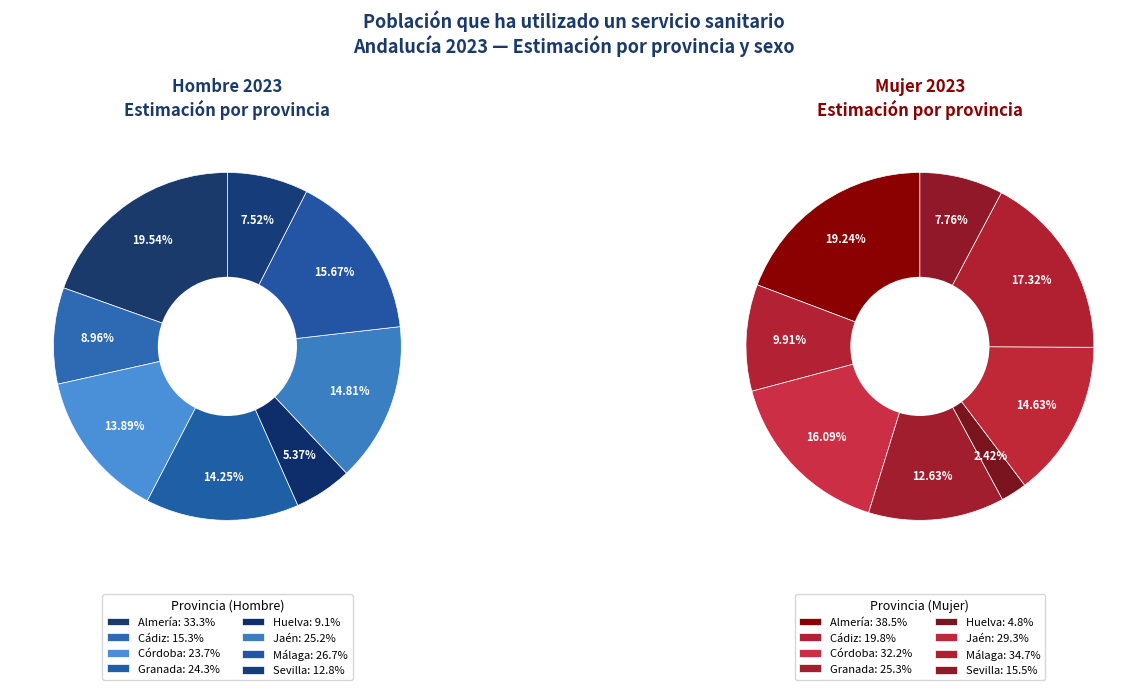

How many segments does this pie chart have?

8